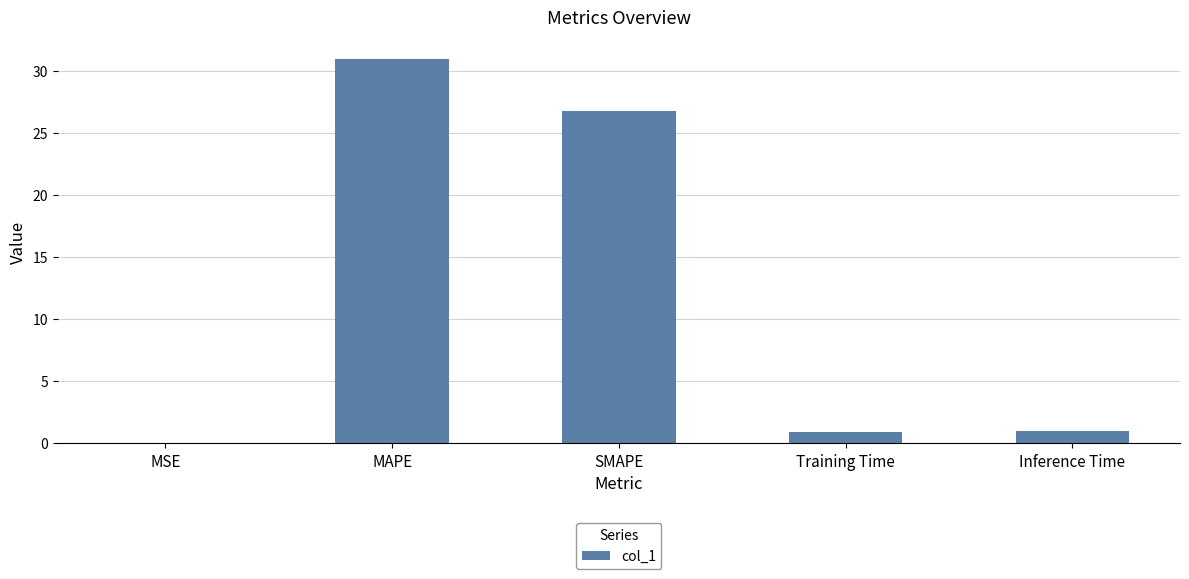

Which label corresponds to the largest value in the chart?

MAPE